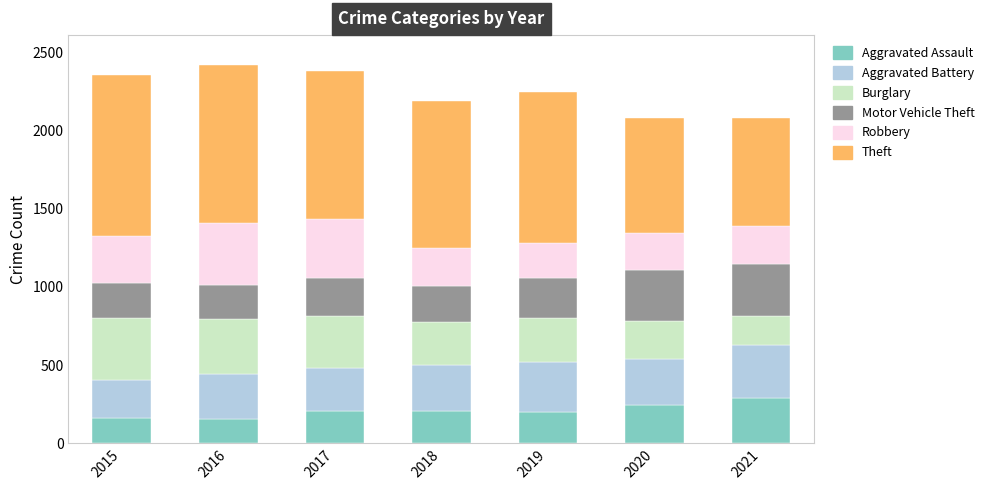

What is the total value across all series at 2018?

2186